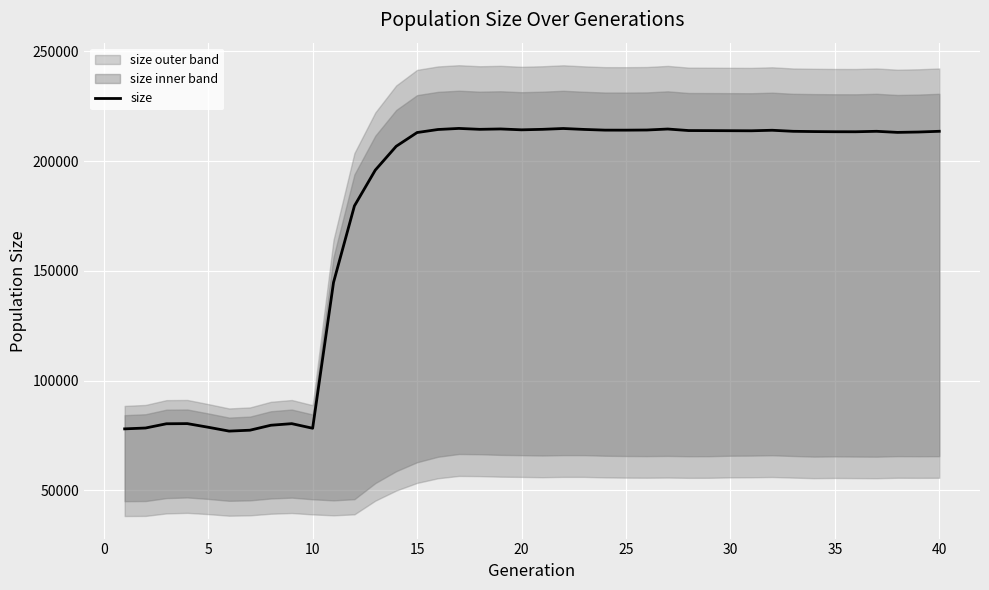

What is the highest value of the size series?

214908